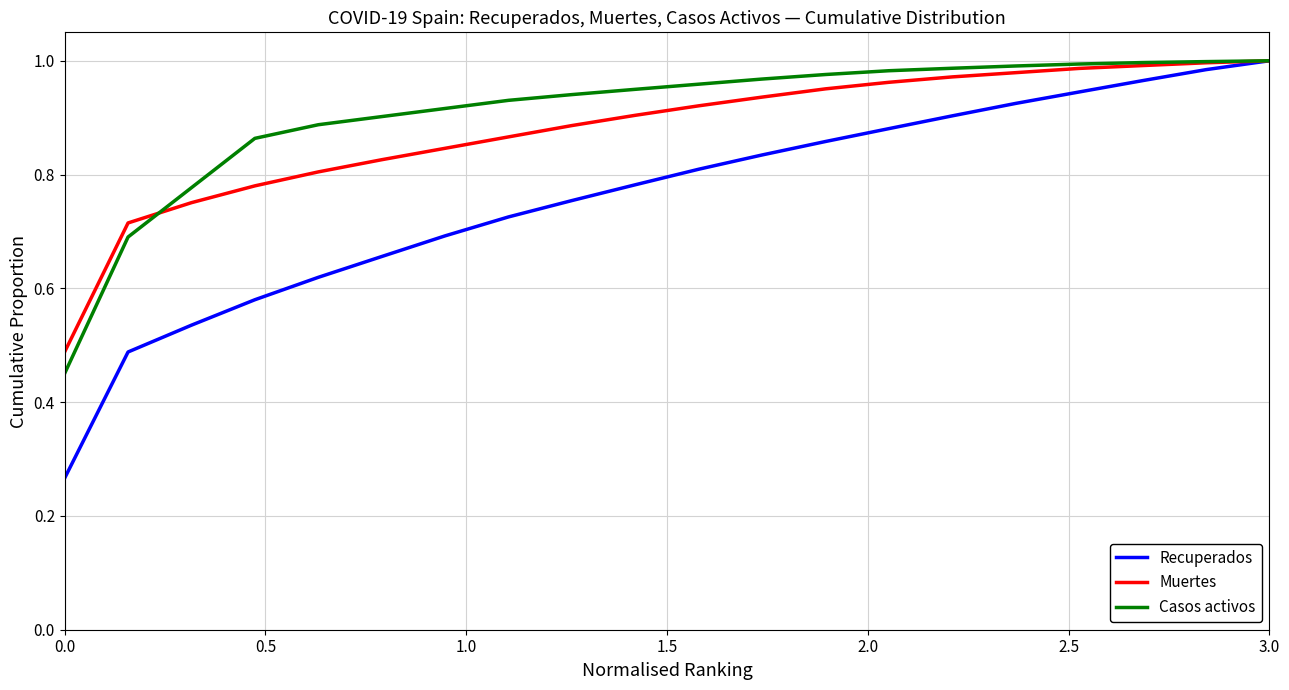

What is the sum of all Casos activos values?

18.2